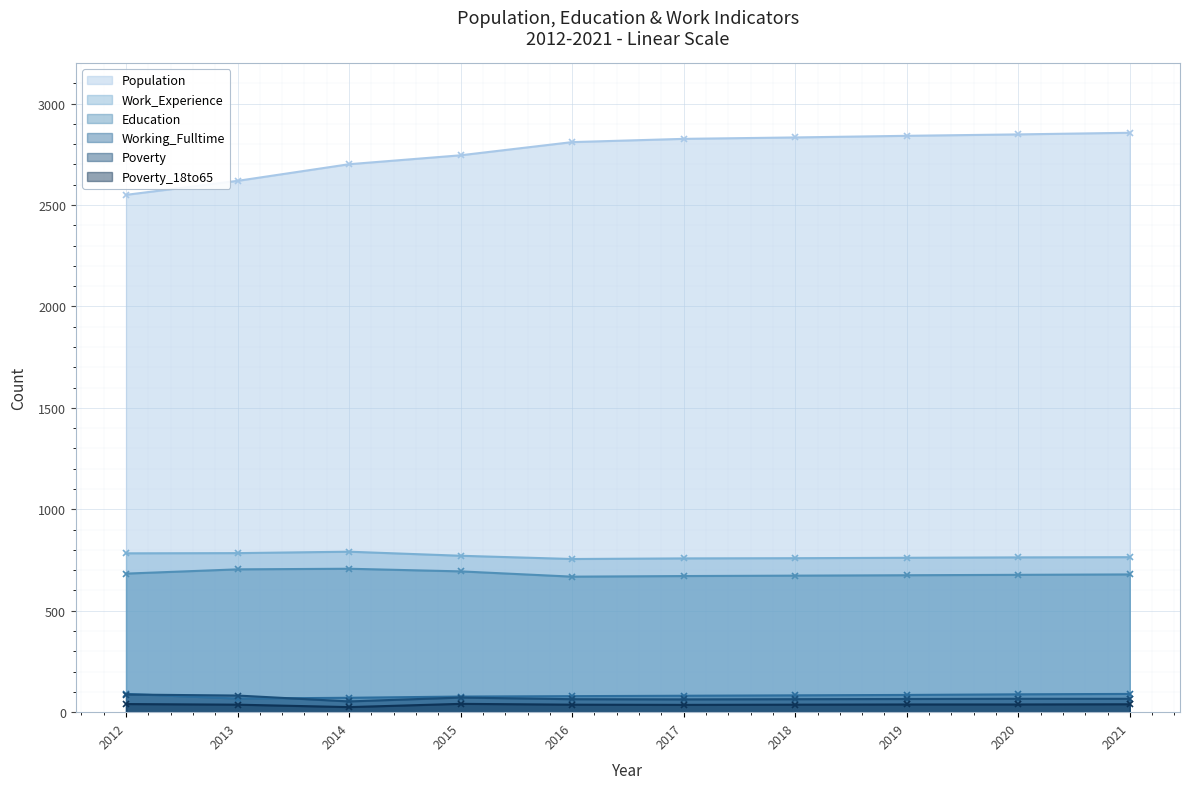

What is the total value across all series at 2013?

4293